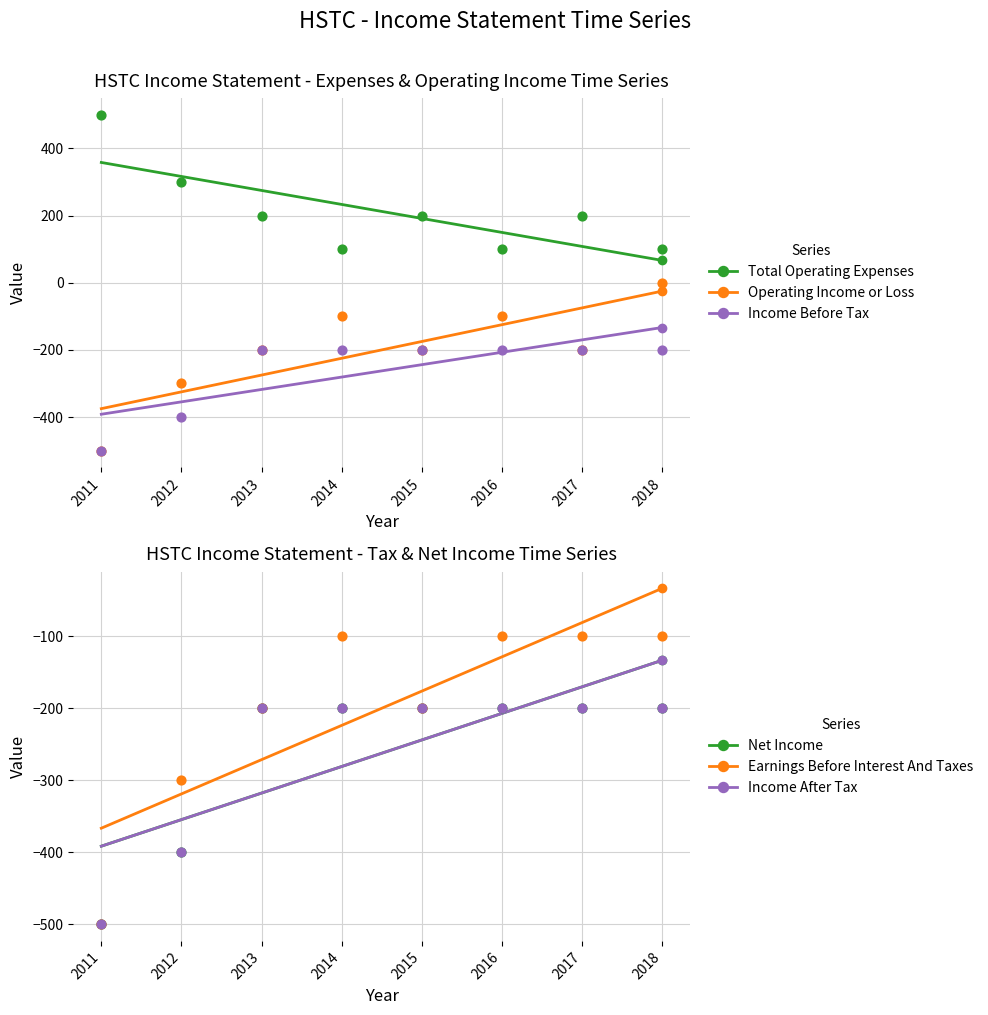

Is the value of Operating Income or Loss at 2015 greater than the value of Total Operating Expenses at 2012?

No